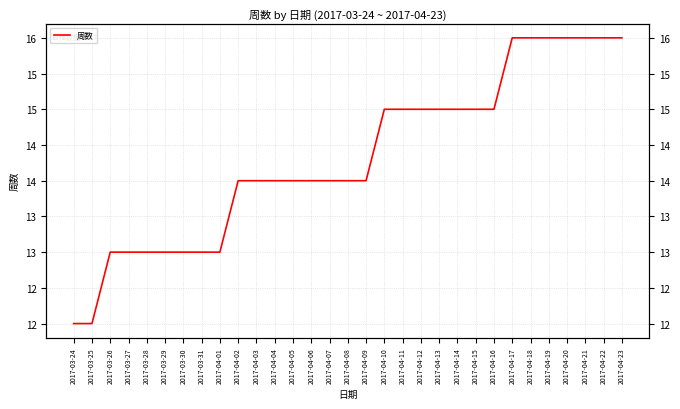

Reading left to right, transcribe all the data shown in this chart.

2017-03-24=12	2017-03-25=12	2017-03-26=13	2017-03-27=13	2017-03-28=13	2017-03-29=13	2017-03-30=13	2017-03-31=13	2017-04-01=13	2017-04-02=14	2017-04-03=14	2017-04-04=14	2017-04-05=14	2017-04-06=14	2017-04-07=14	2017-04-08=14	2017-04-09=14	2017-04-10=15	2017-04-11=15	2017-04-12=15	2017-04-13=15	2017-04-14=15	2017-04-15=15	2017-04-16=15	2017-04-17=16	2017-04-18=16	2017-04-19=16	2017-04-20=16	2017-04-21=16	2017-04-22=16	2017-04-23=16